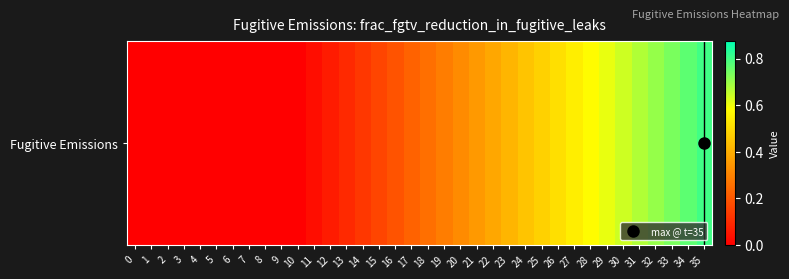

How many data points are above 0?

25